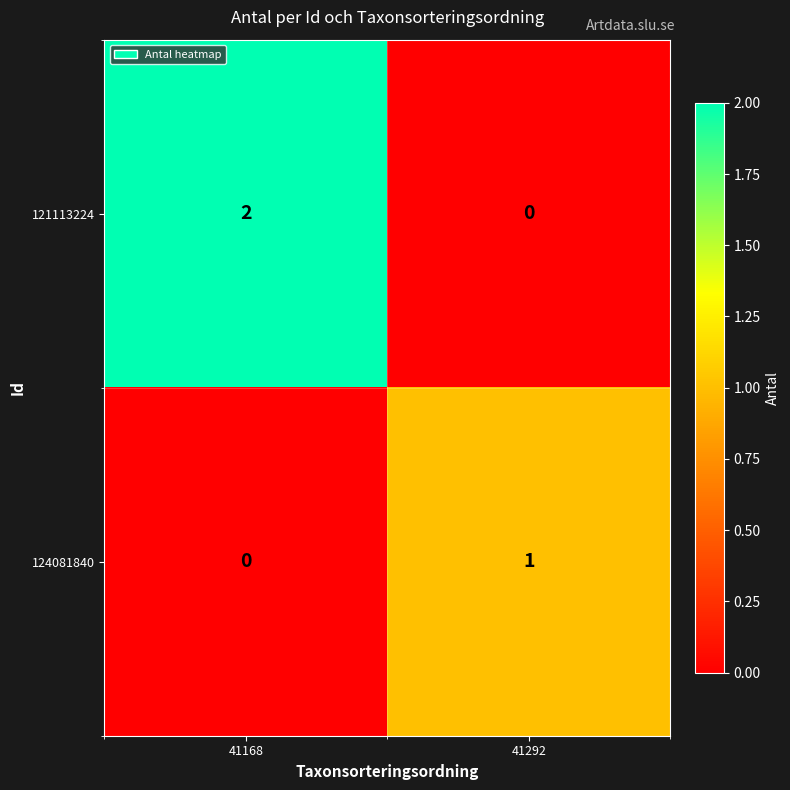

How many values in the 121113224 series are below 2?

1